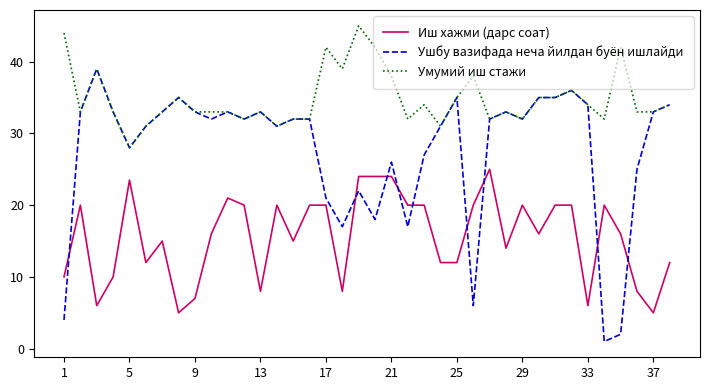

Which series has the largest range (max minus min)?

Ушбу вазифада неча йилдан буён ишлайди